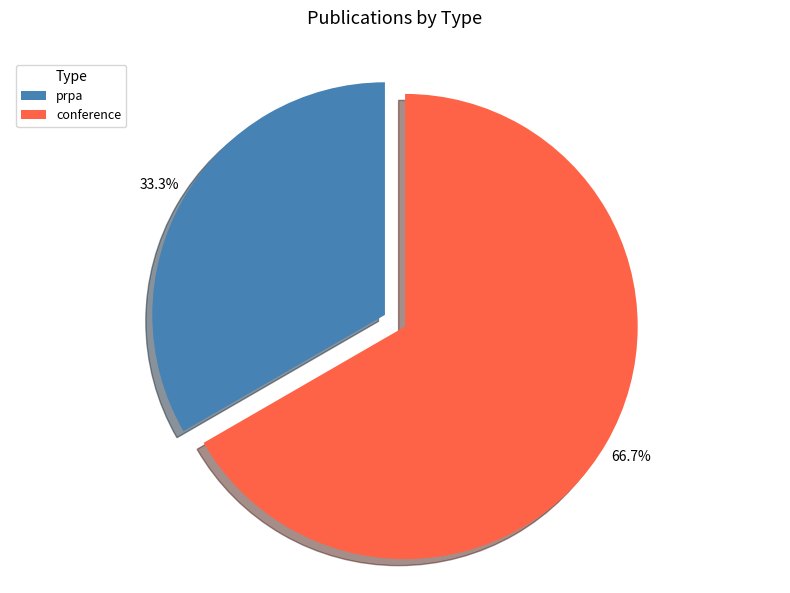

Between prpa and conference, which is larger?

conference